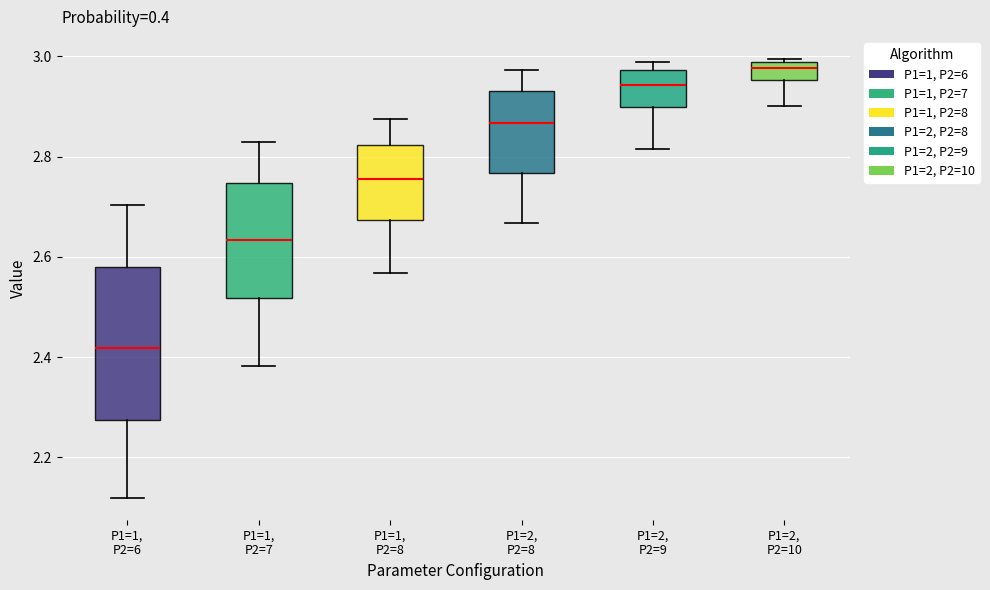

Reading left to right, read every box against the y-axis: the position of its median line, the range the box covers, and the ends of its whiskers. The values are not printed on the chart, so give them approximately, as read against the axis.

P1=1, P2=6: median 2.42, box 2.28 to 2.58, whiskers 2.12 to 2.70
P1=1, P2=7: median 2.64, box 2.52 to 2.74, whiskers 2.38 to 2.82
P1=1, P2=8: median 2.76, box 2.68 to 2.82, whiskers 2.56 to 2.88
P1=2, P2=8: median 2.86, box 2.76 to 2.94, whiskers 2.66 to 2.98
P1=2, P2=9: median 2.94, box 2.90 to 2.98, whiskers 2.82 to 2.98 (just above the box's upper edge)
P1=2, P2=10: median 2.98 (inside the box), box 2.96 to 2.98, whiskers 2.90 to 3.00